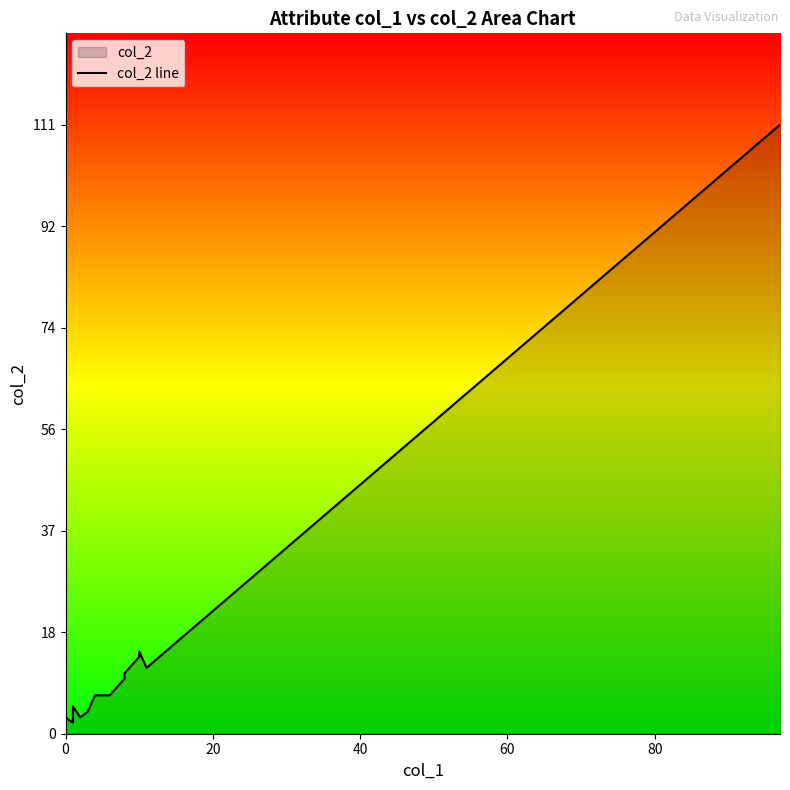

How many interior local valleys (lower than both neighbors) does the data have?

3